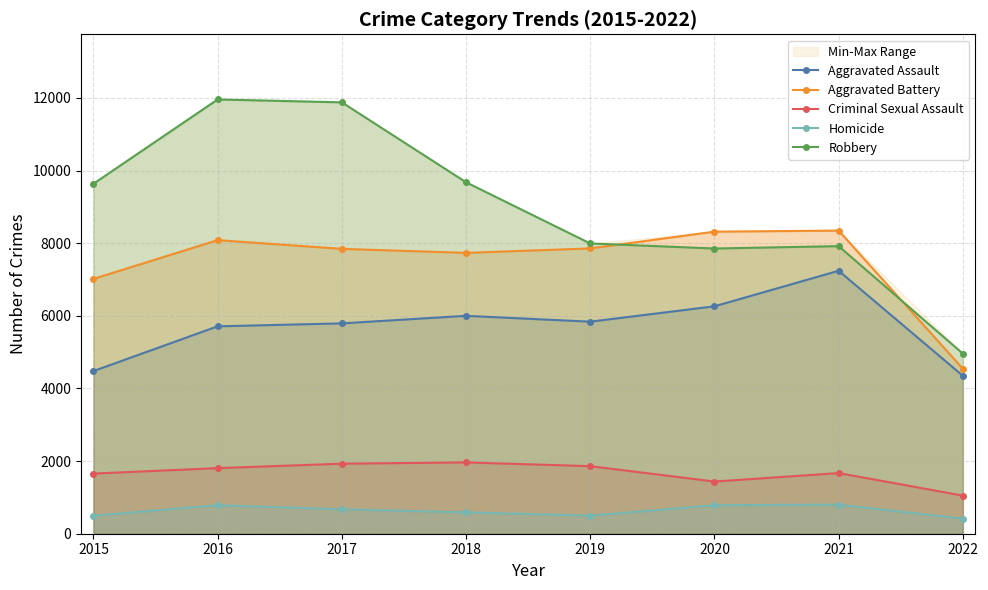

At which label is Aggravated Battery closest to 6446?

2015